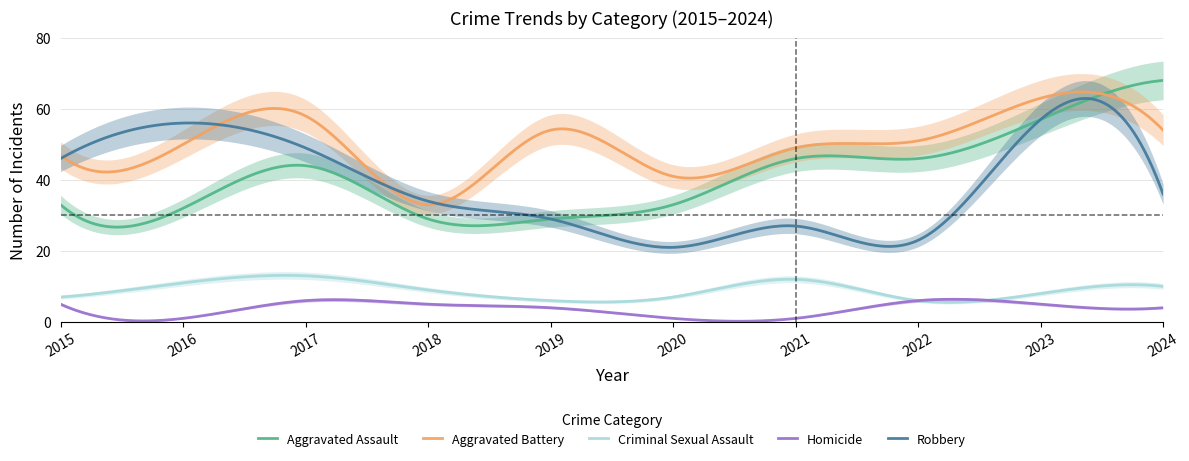

Which series has the largest range (max minus min)?

Aggravated Assault